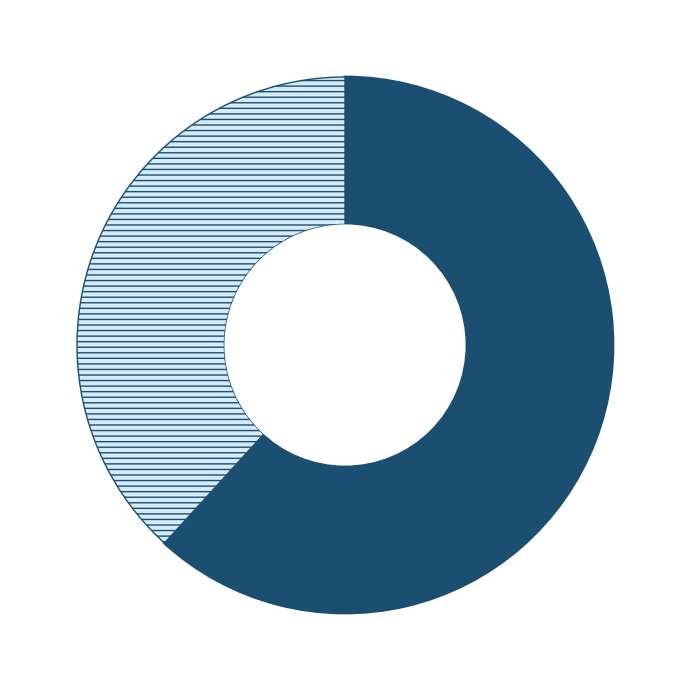

Is there any slice that represents more than half of the pie?

Yes